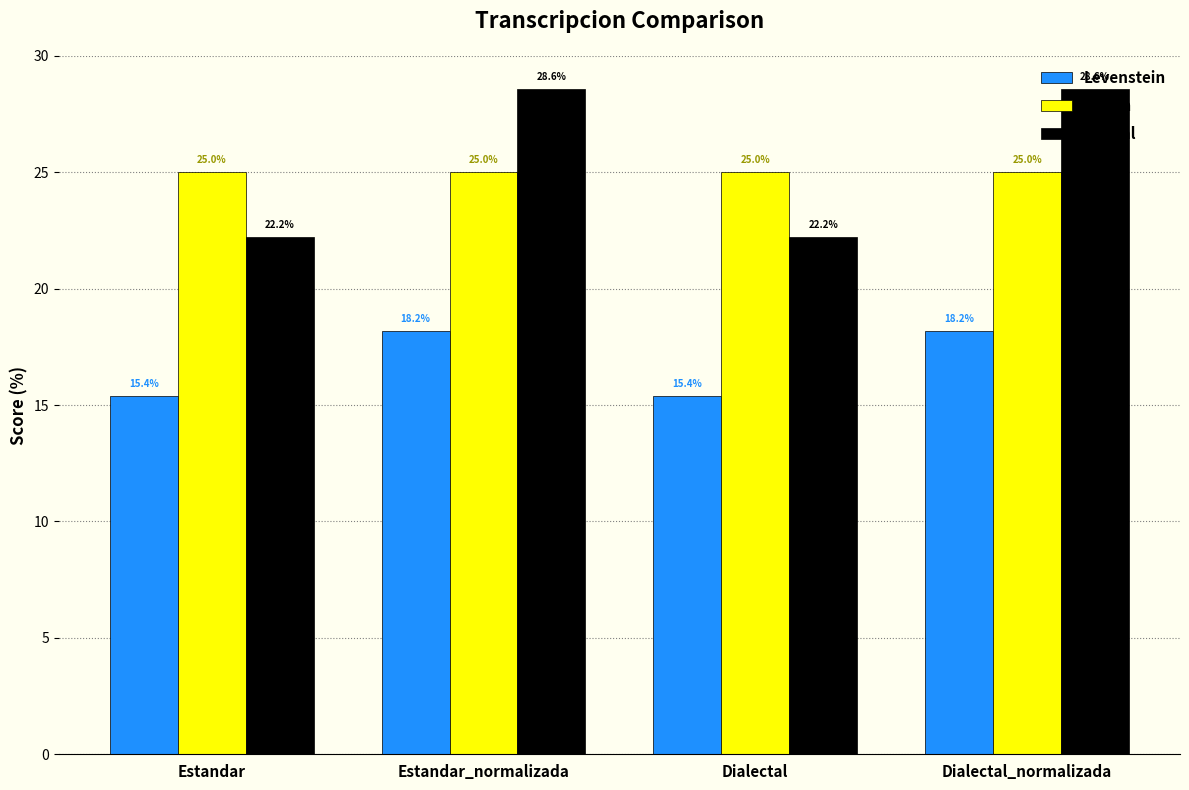

What is the highest value of the Orden series?

25.0